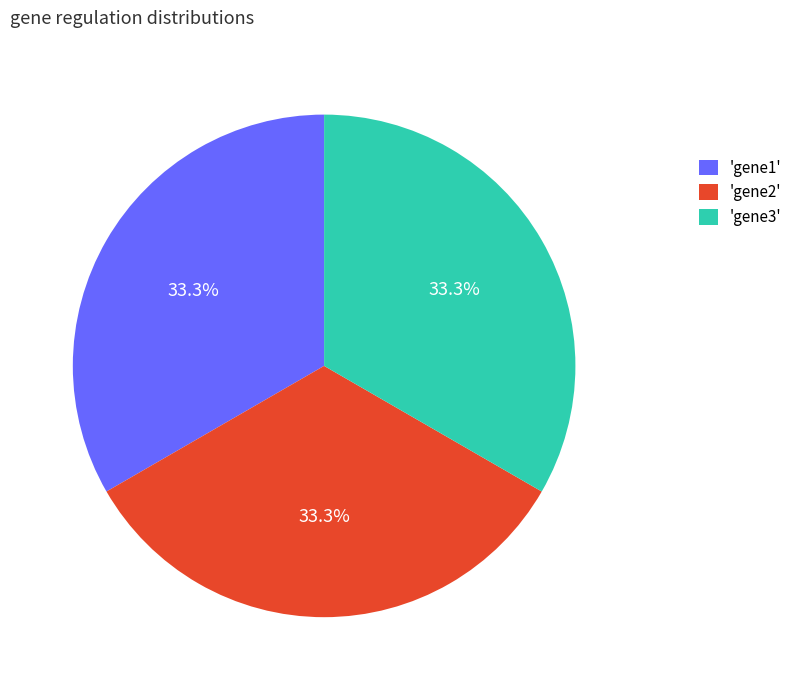

Approximately how many times larger is the value at 'gene1' compared to 'gene2'?

1.0